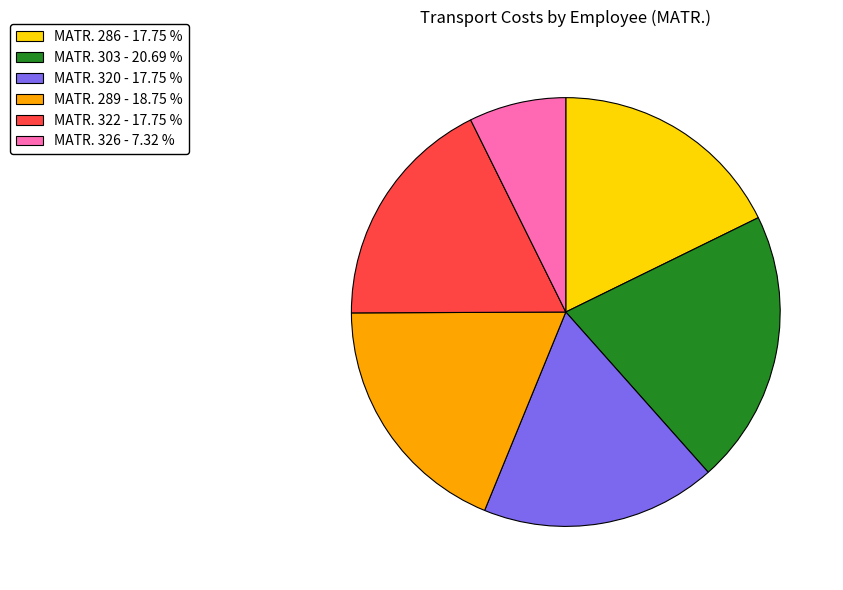

What is the smallest slice in the pie chart?

MATR. 326 - 7.32 %